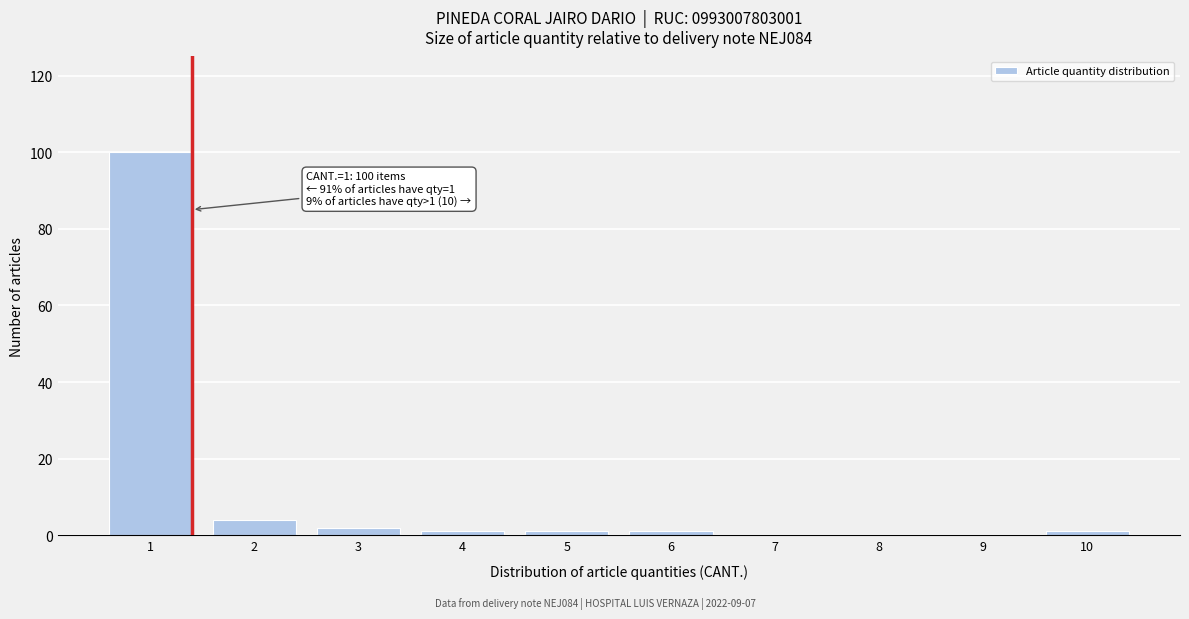

Reading left to right, transcribe all the data shown in this chart.

1=100	2=4	3=2	4=1	5=1	6=1	7=0	8=0	9=0	10=1